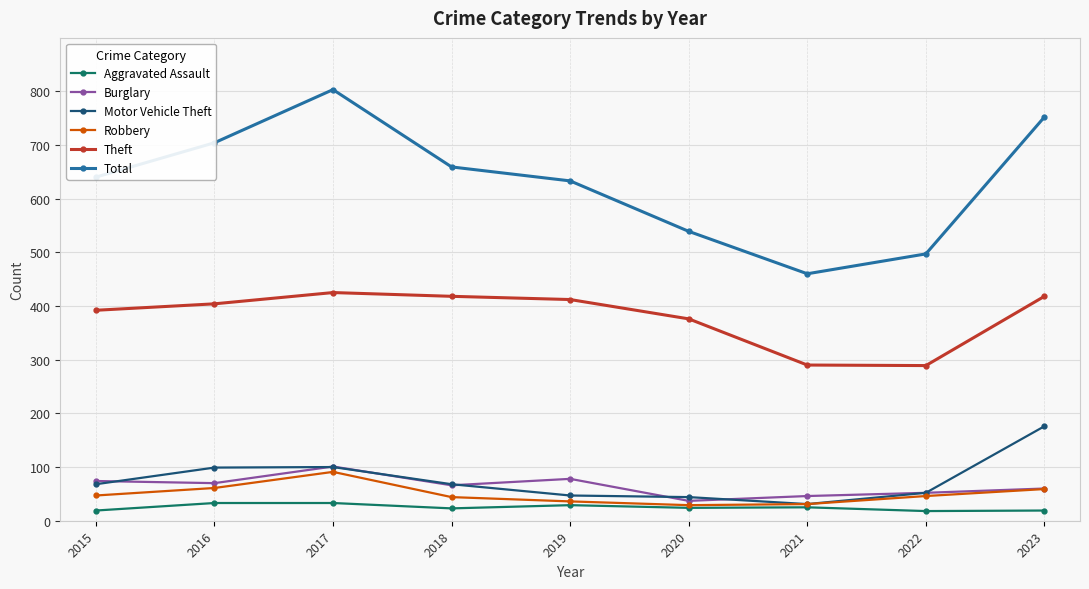

True or false: Aggravated Assault and Theft intersect in this chart.

False